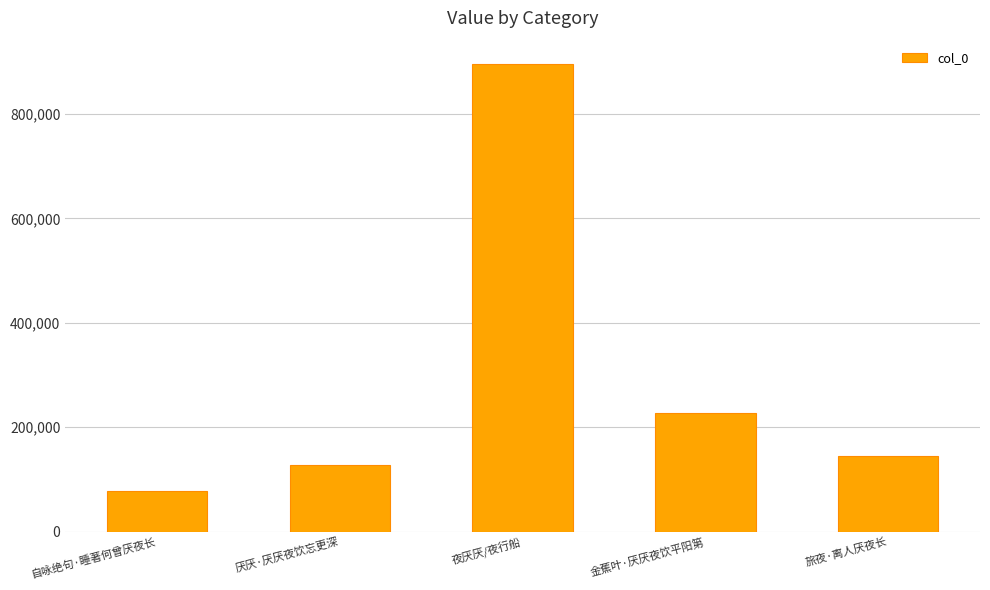

What is the label of the 3rd bar from the right?

夜厌厌/夜行船